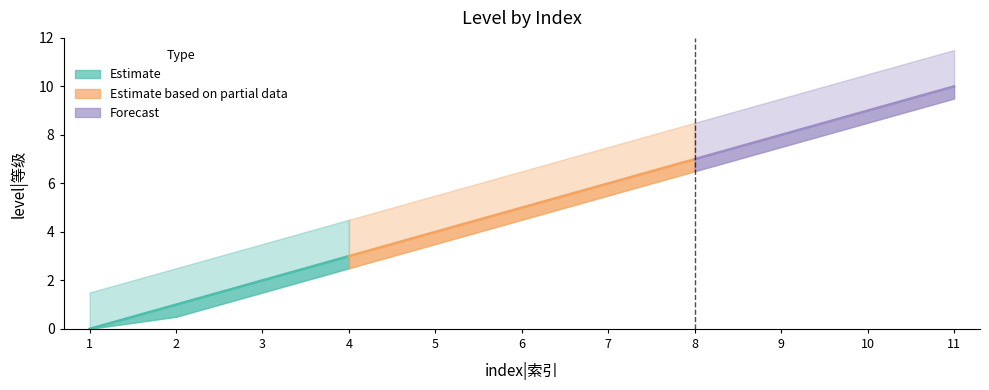

At which label does the data first exceed 5?

7